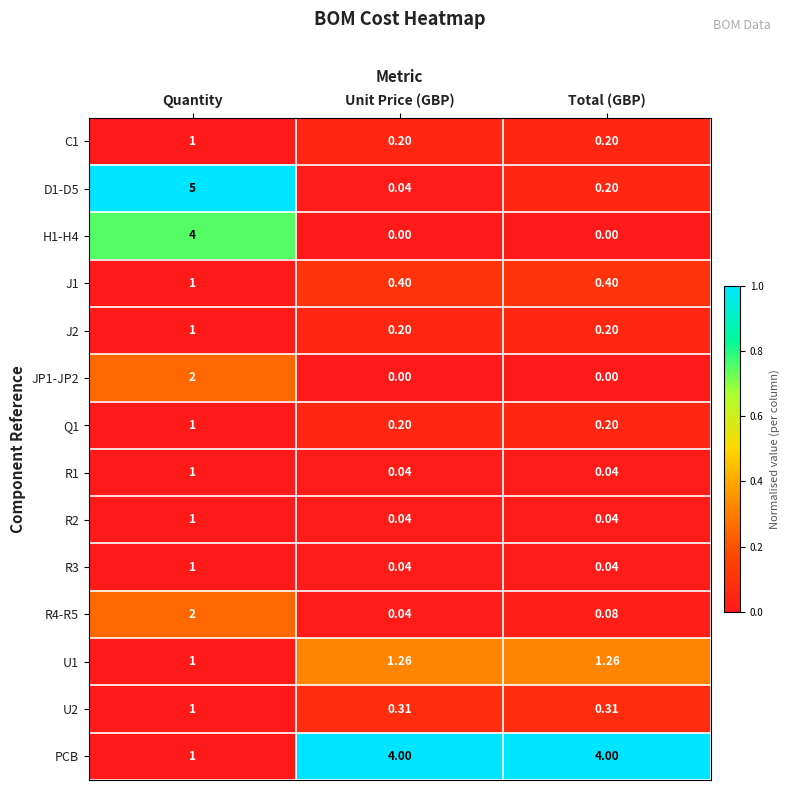

Which category has the highest value in the Q1 series?

Quantity